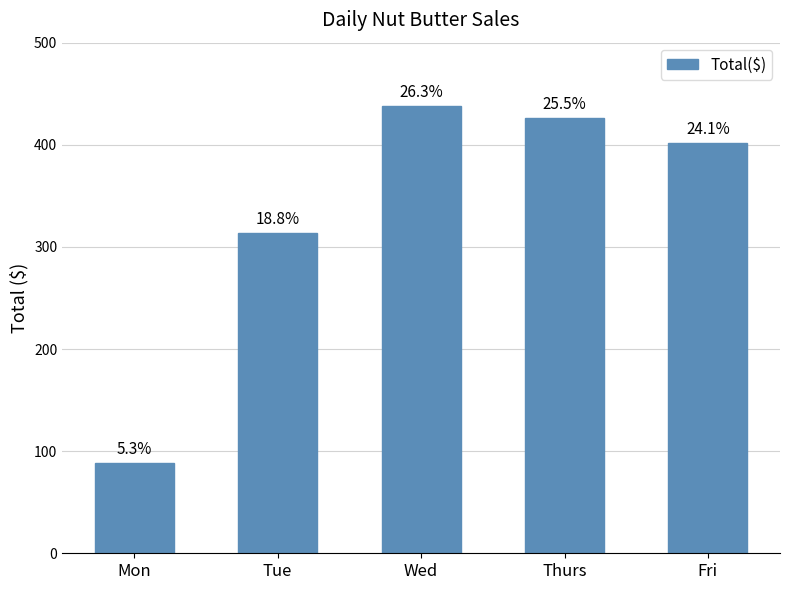

What is the approximate value at Mon?

88